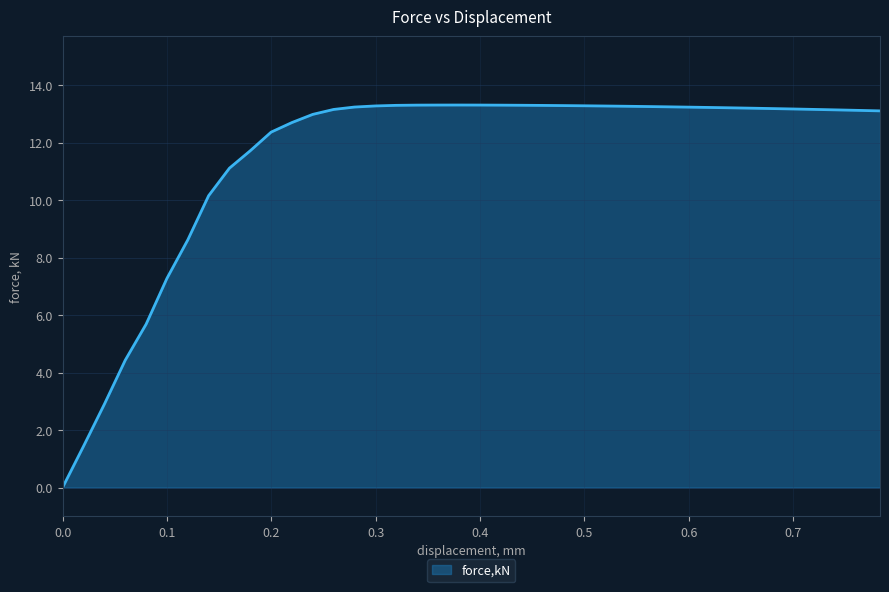

What is the greatest value displayed?

13.3